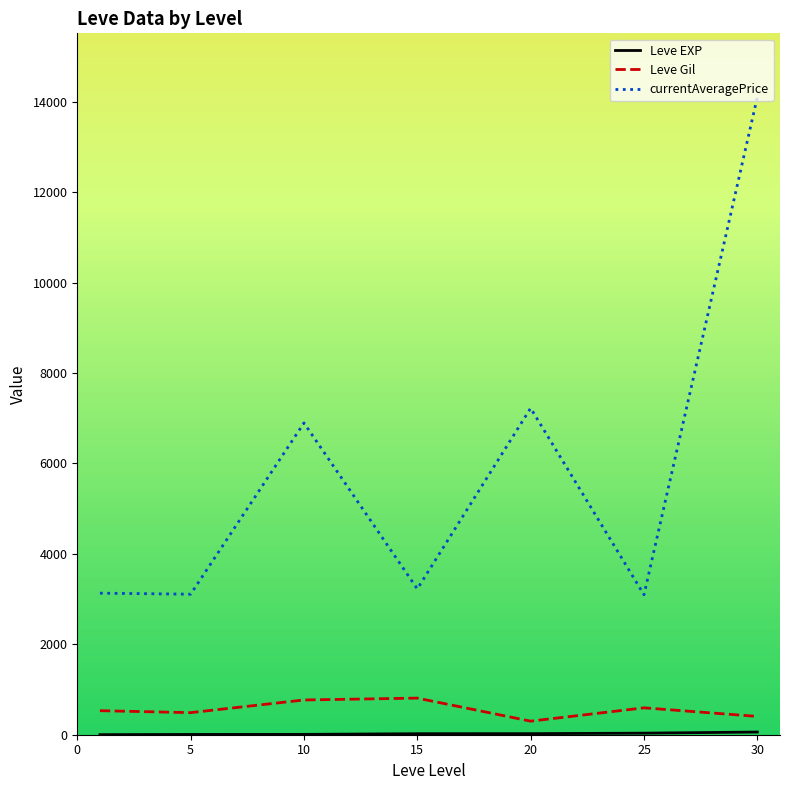

Which series has the largest total across all categories?

currentAveragePrice